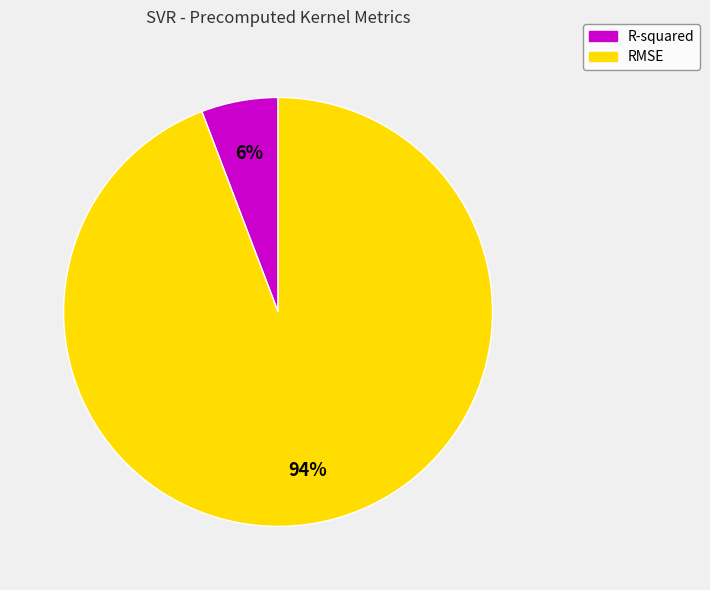

Is there any slice that represents more than half of the pie?

Yes